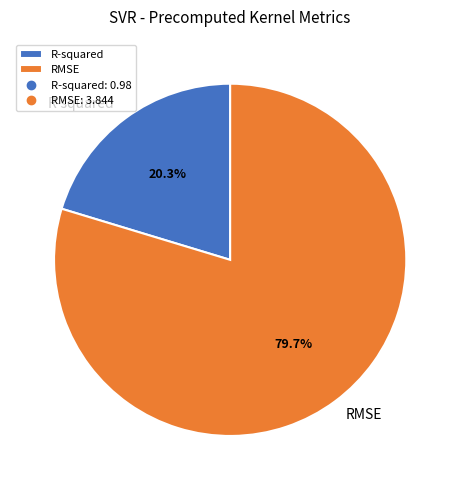

What is the smallest slice in the pie chart?

R-squared